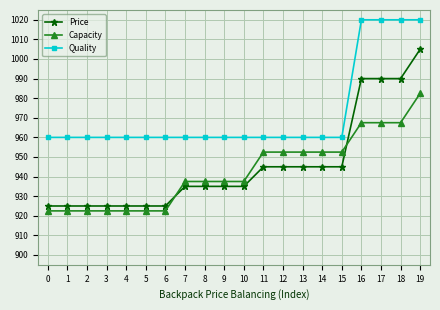

Does the chart have visible grid lines?

Yes